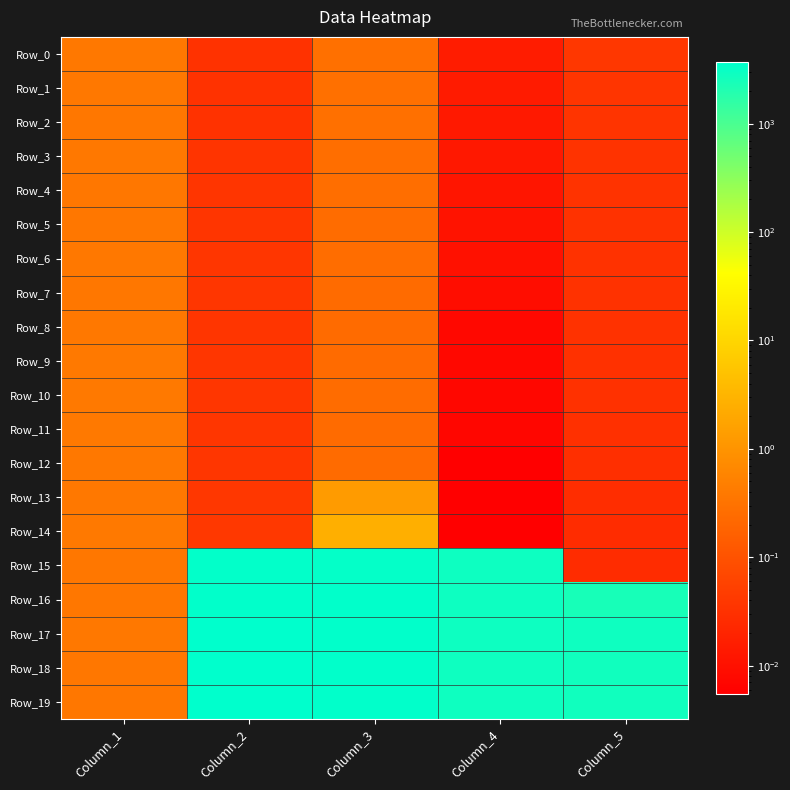

List the series in order of their peak value, lowest first.

Row_5, Row_2, Row_7, Row_4, Row_0, Row_3, Row_12, Row_1, Row_6, Row_8, Row_9, Row_10, Row_11, Row_13, Row_14, Row_15, Row_16, Row_17, Row_18, Row_19